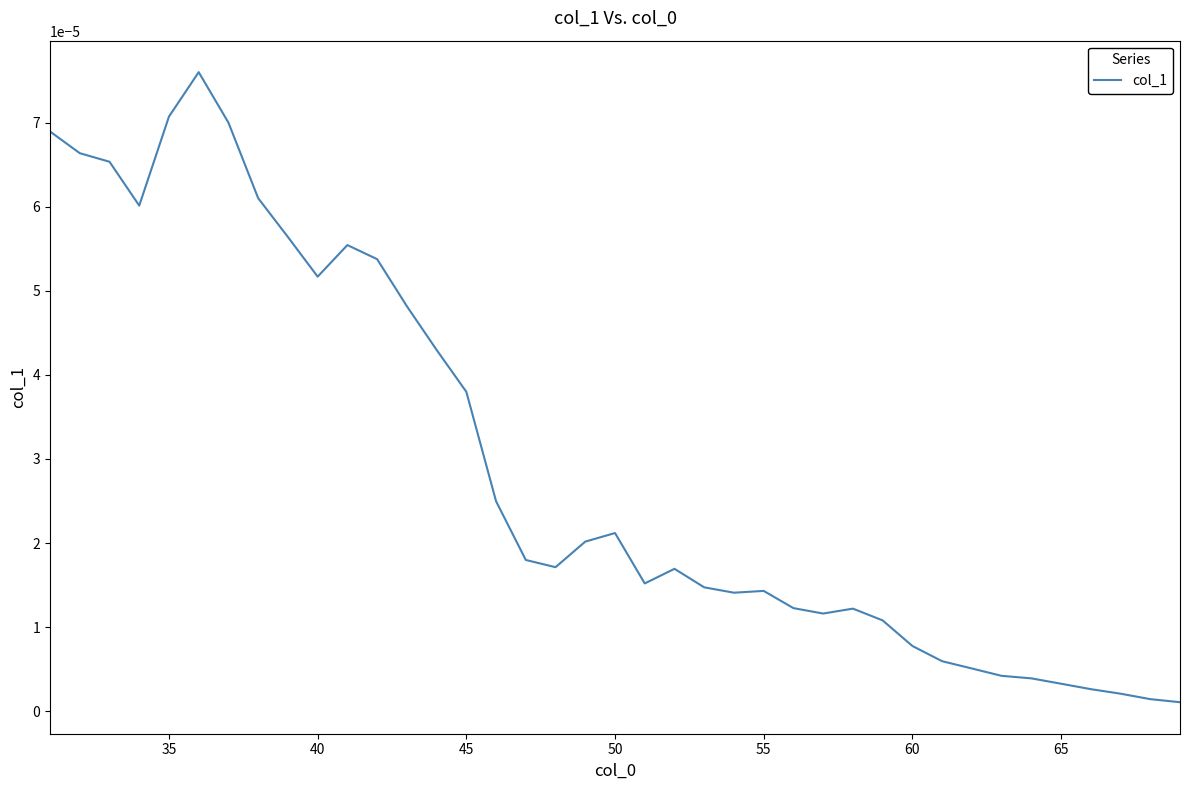

Count the number of categories in the chart.

39